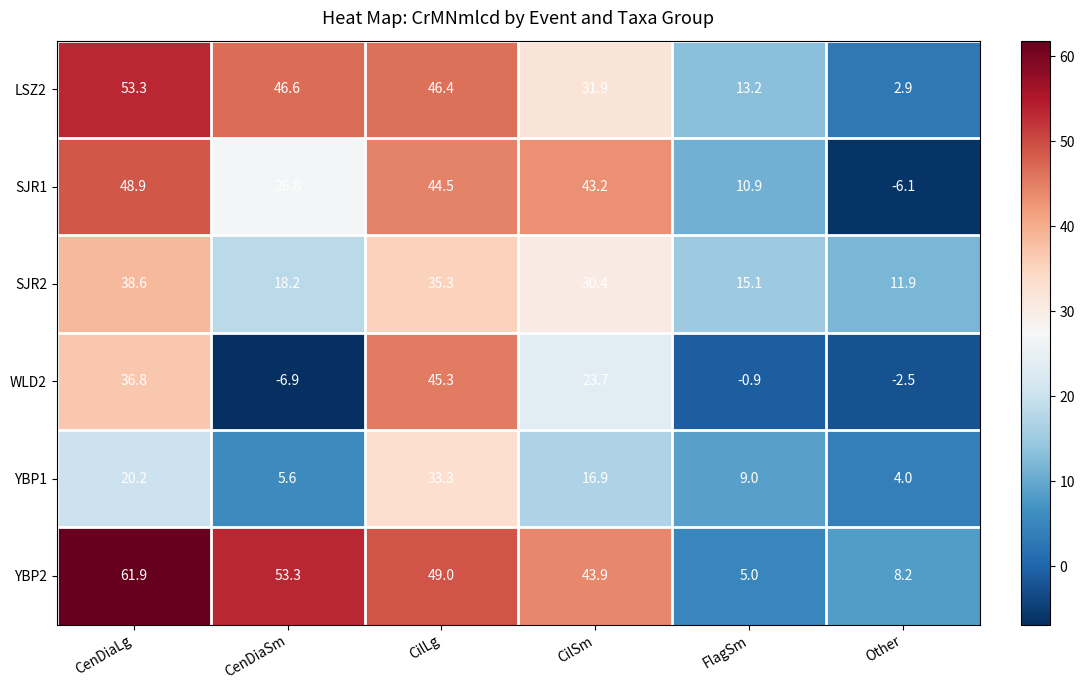

Which series has the largest range (max minus min)?

YBP2